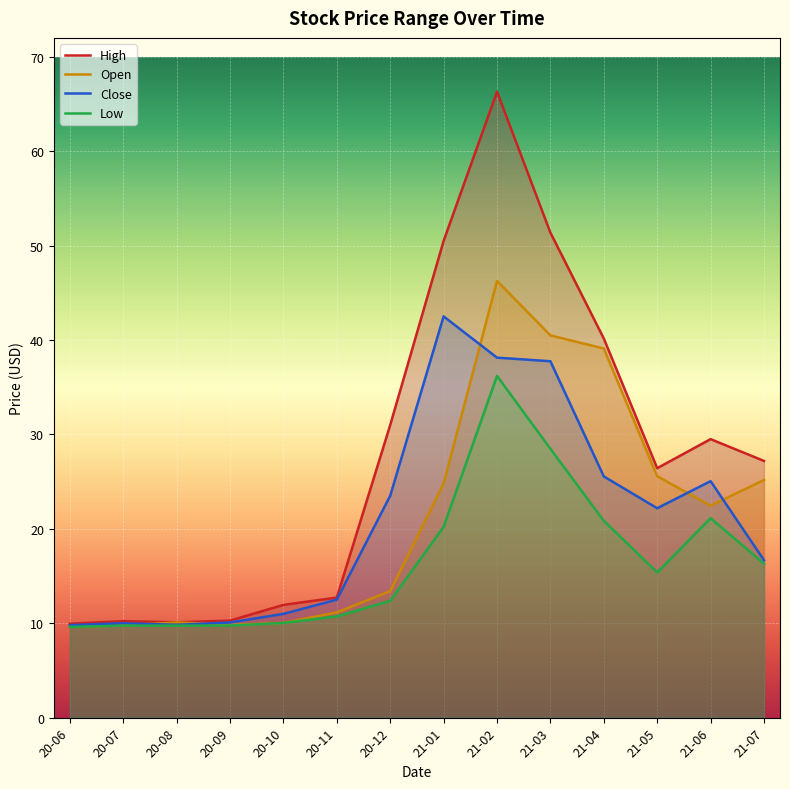

How many interior local valleys does the Open series have?

2